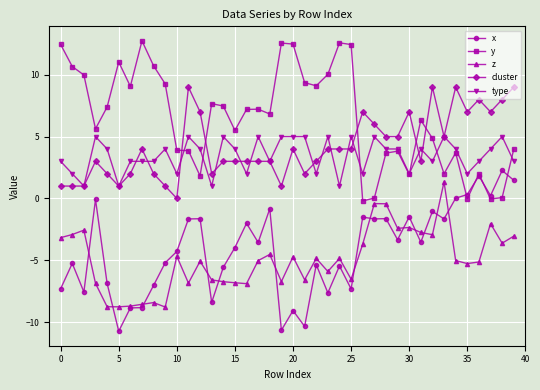

What is the minimum value for z?

-8.8